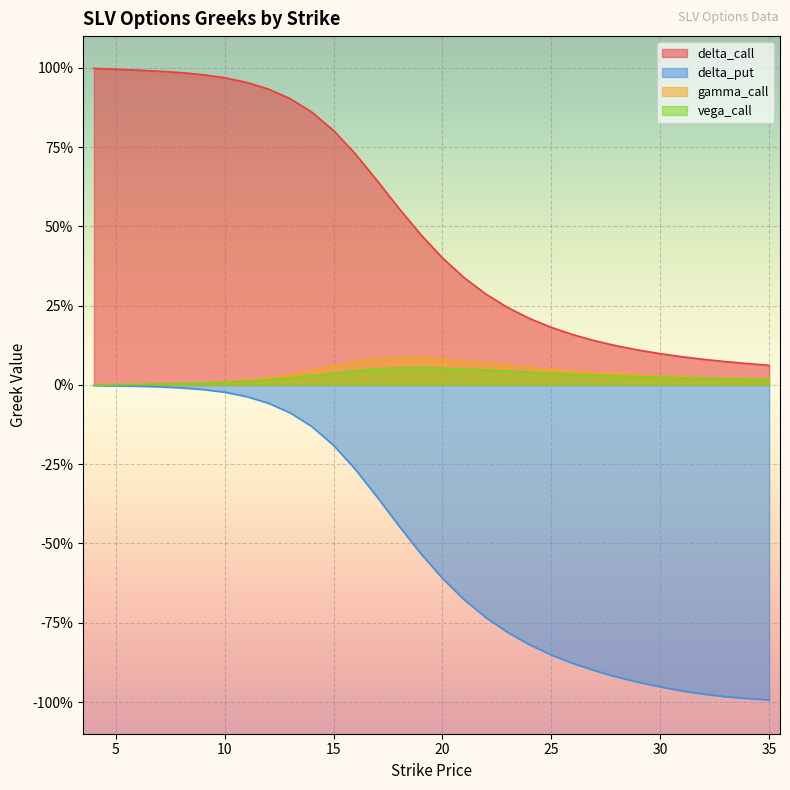

Reading left to right, list all the values displayed in this chart.

delta_call: 4=1.0	5=1.0	6=1.0	7=1.0	8=1.0	9=1.0	10=1.0	11=1.0	12=0.9	13=0.9	14=0.9	15=0.8	16=0.7	17=0.6	18=0.6	19=0.5	20=0.4	21=0.3	22=0.3	23=0.2	24=0.2	25=0.2	26=0.2	27=0.1	28=0.1	29=0.1	30=0.1	31=0.1	32=0.1	33=0.1	34=0.1	35=0.1
delta_put: 4=-0.0	5=-0.0	6=-0.0	7=-0.0	8=-0.0	9=-0.0	10=-0.0	11=-0.0	12=-0.1	13=-0.1	14=-0.1	15=-0.2	16=-0.3	17=-0.4	18=-0.4	19=-0.5	20=-0.6	21=-0.7	22=-0.7	23=-0.8	24=-0.8	25=-0.9	26=-0.9	27=-0.9	28=-0.9	29=-0.9	30=-1.0	31=-1.0	32=-1.0	33=-1.0	34=-1.0	35=-1.0
gamma_call: 4=0.0	5=0.0	6=0.0	7=0.0	8=0.0	9=0.0	10=0.0	11=0.0	12=0.0	13=0.0	14=0.0	15=0.1	16=0.1	17=0.1	18=0.1	19=0.1	20=0.1	21=0.1	22=0.1	23=0.1	24=0.1	25=0.0	26=0.0	27=0.0	28=0.0	29=0.0	30=0.0	31=0.0	32=0.0	33=0.0	34=0.0	35=0.0
vega_call: 4=0.0	5=0.0	6=0.0	7=0.0	8=0.0	9=0.0	10=0.0	11=0.0	12=0.0	13=0.0	14=0.0	15=0.0	16=0.0	17=0.1	18=0.1	19=0.1	20=0.1	21=0.1	22=0.0	23=0.0	24=0.0	25=0.0	26=0.0	27=0.0	28=0.0	29=0.0	30=0.0	31=0.0	32=0.0	33=0.0	34=0.0	35=0.0